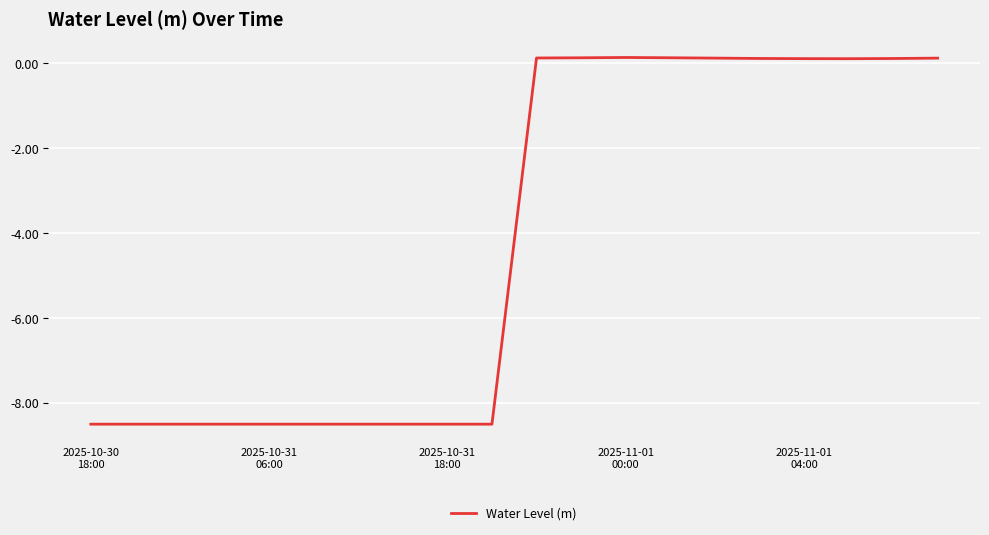

What is the minimum value shown in the chart?

-8.5